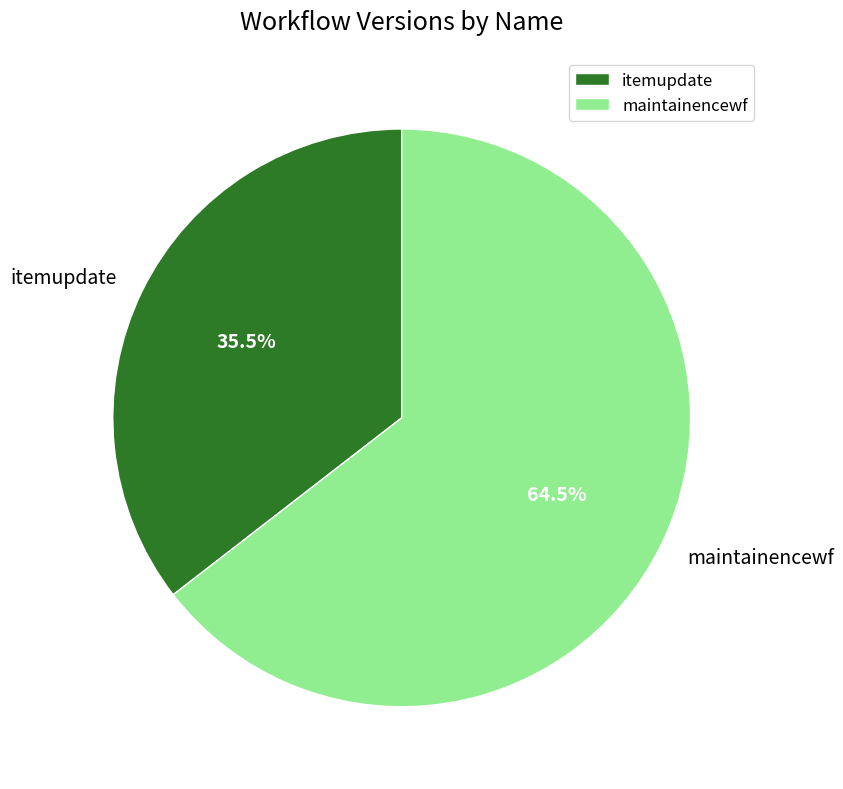

Which category has the biggest portion of the pie?

maintainencewf